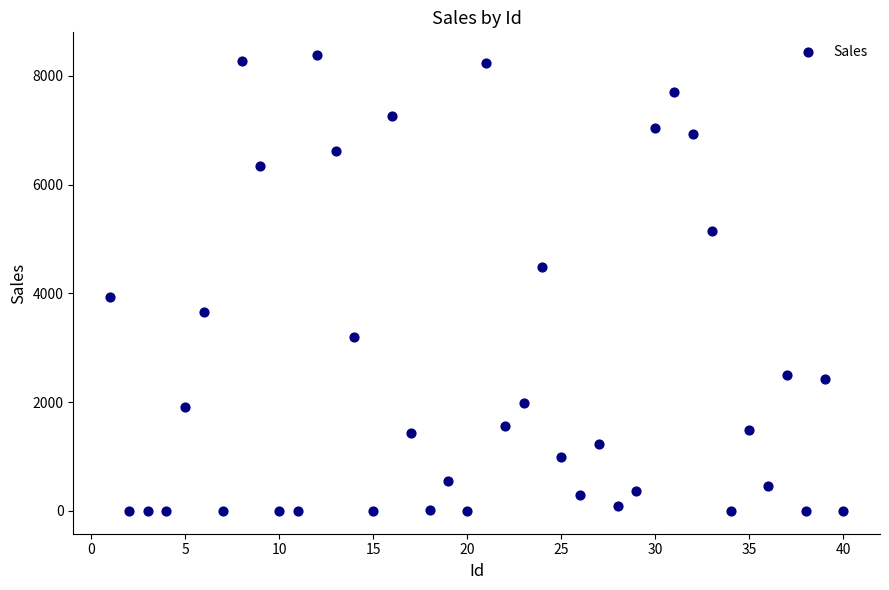

What is the range of Y values (max minus min)?

8380.4